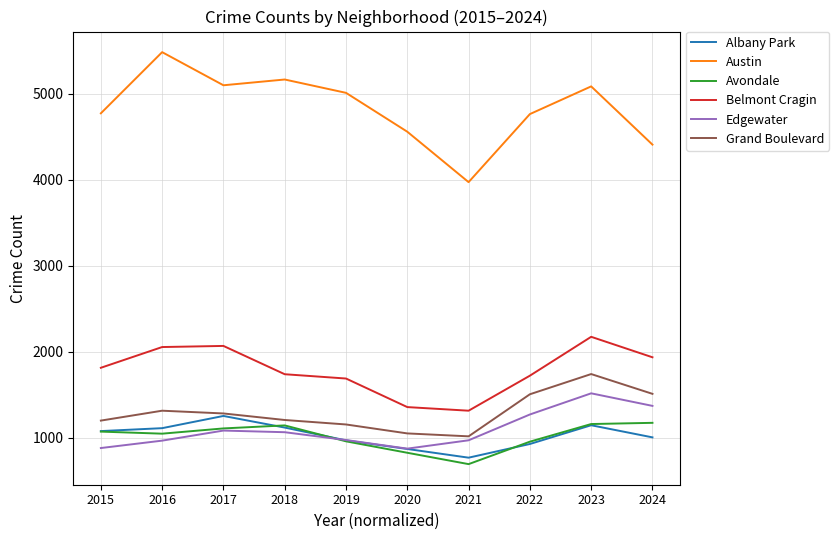

The Grand Boulevard series shows 2304 at 2016. True or false?

False